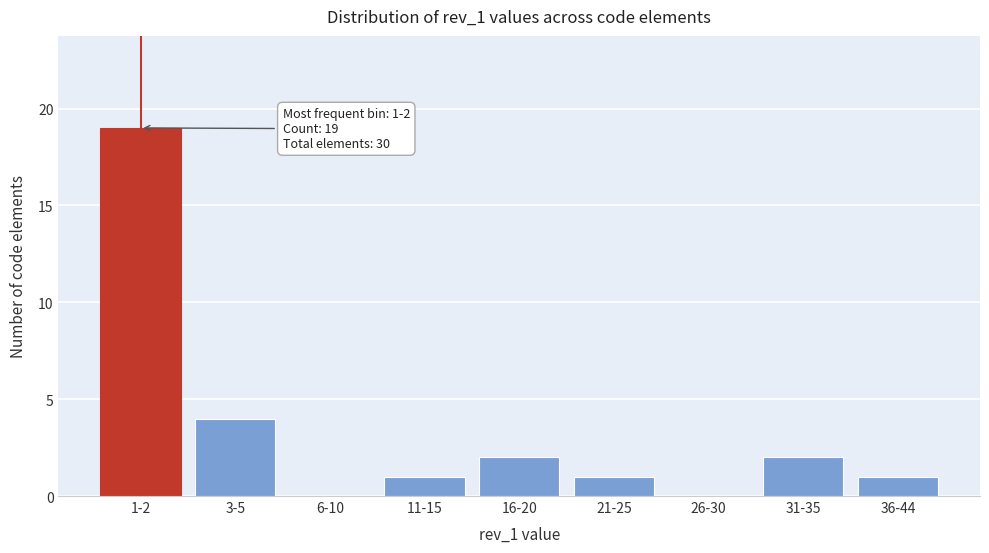

Reading right to left, what are all the values shown in this chart?

36-44=1	31-35=2	26-30=0	21-25=1	16-20=2	11-15=1	6-10=0	3-5=4	1-2=19